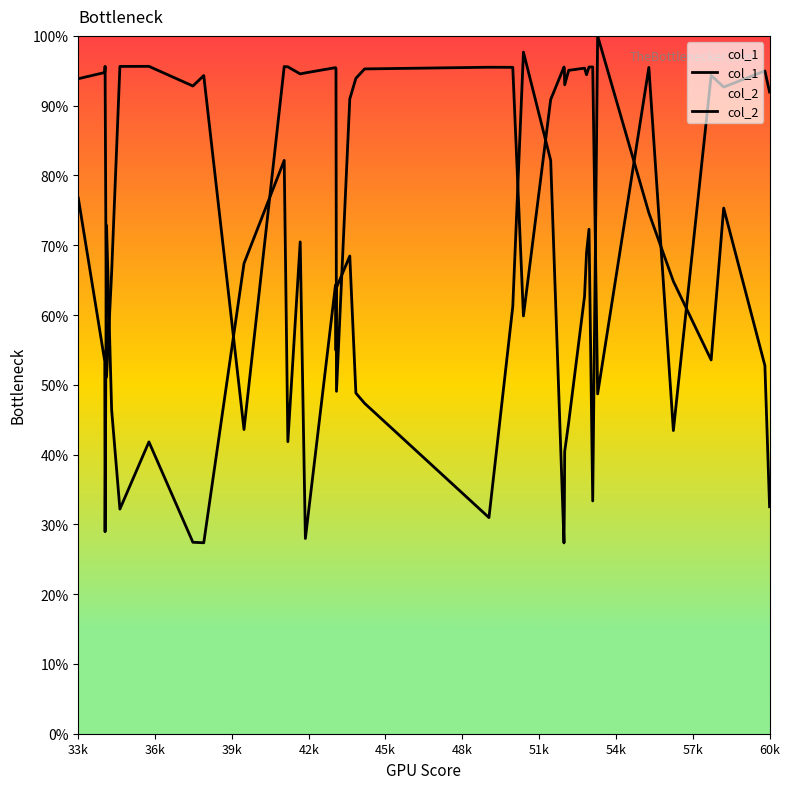

Reading left to right, extract all data points from this chart.

col_1: 93.9	94.8	95.6	51.1	66.1	95.6	95.6	92.8	94.3	43.6	95.6	95.6	94.6	94.7	95.4	95.4	49.1	91.0	93.9	95.3	95.5	95.5	59.9	90.9	95.5	95.3	93.0	95.1	95.4	94.4	95.5	95.6	48.7	95.5	43.4	94.3	92.7	95.0	92.0
col_2: 76.8	53.4	28.9	72.9	46.4	32.2	41.8	27.4	27.4	67.4	82.2	41.8	70.5	28.0	64.3	54.9	63.9	68.5	48.8	47.3	31.0	61.2	97.7	82.2	27.3	32.4	40.5	44.6	62.7	68.9	72.3	33.4	100.0	74.6	64.8	53.6	75.3	52.8	32.5